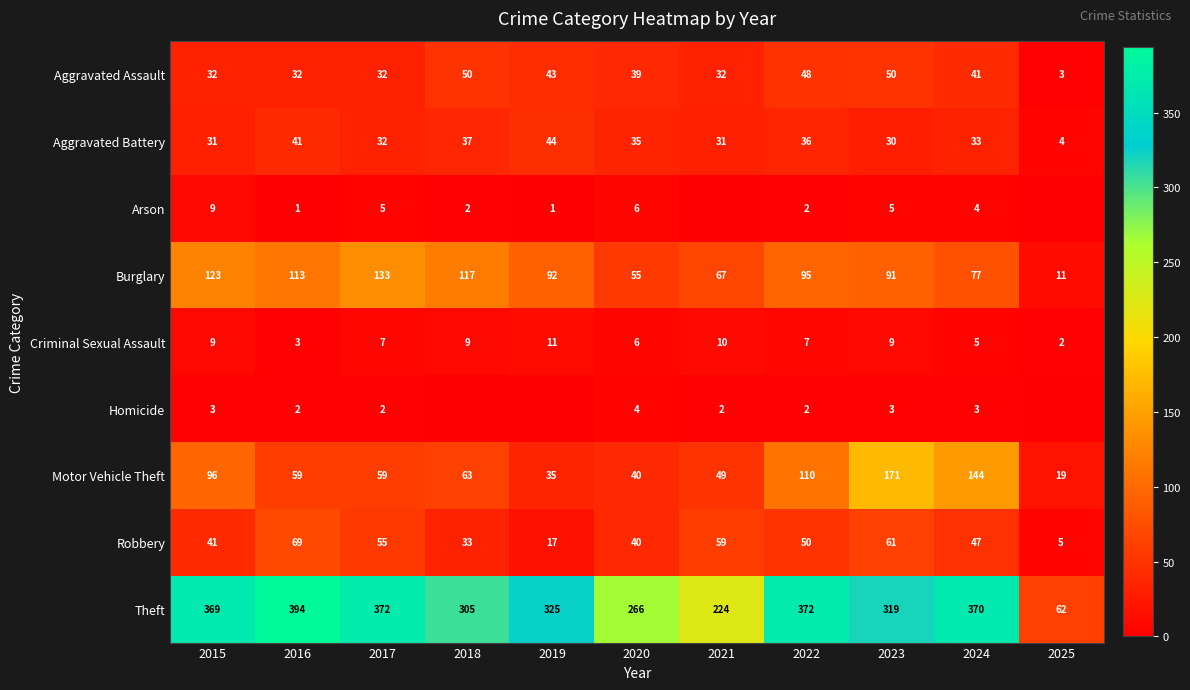

What is the difference between the second highest and minimum values in the Aggravated Battery series?

37